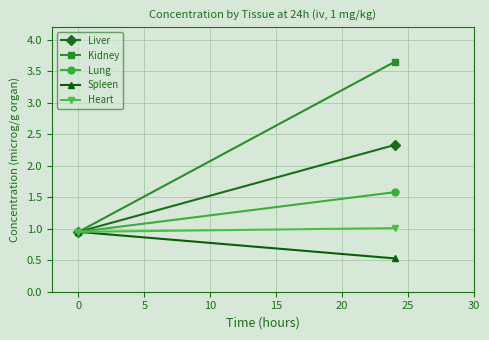

The Heart series shows 1.5 at 0. True or false?

False